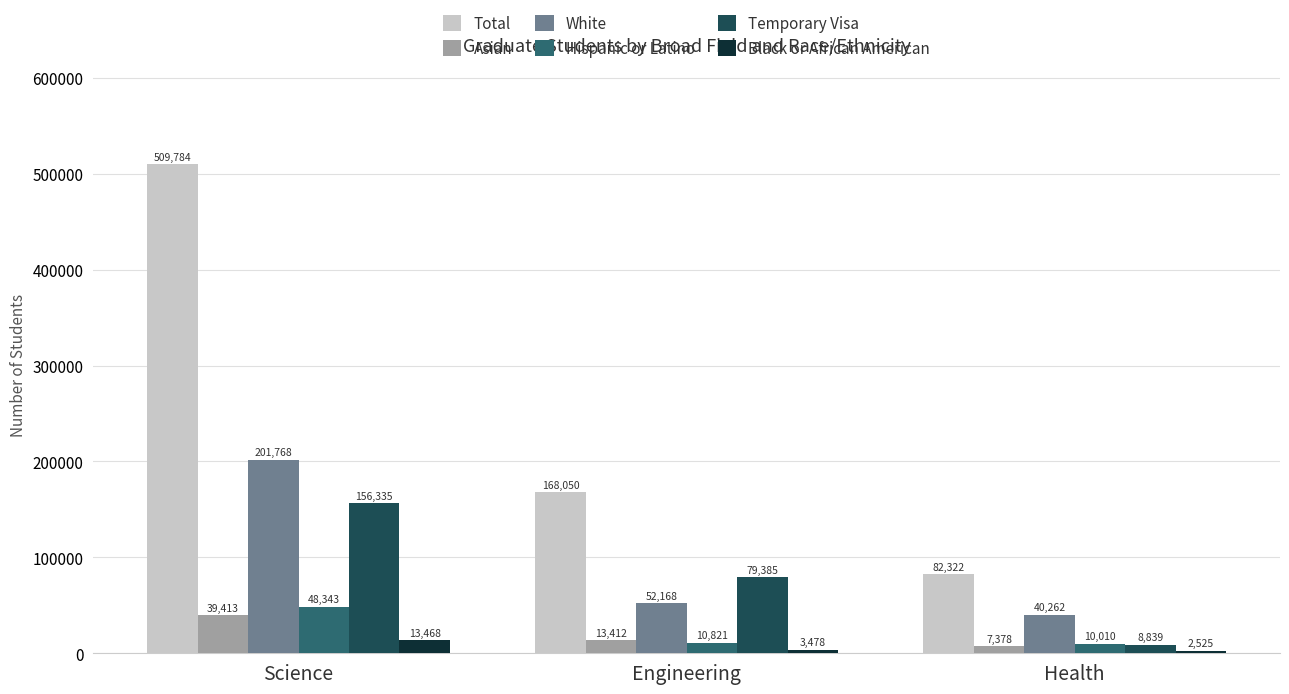

What is the average value of the Temporary Visa series?

81520